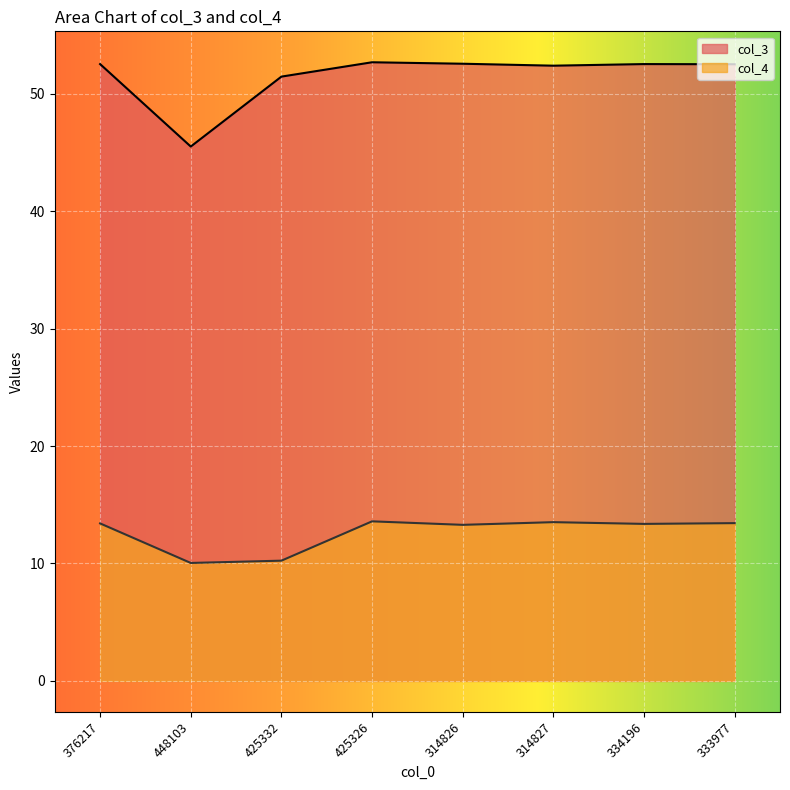

What are all the series names shown in the legend?

col_3, col_4